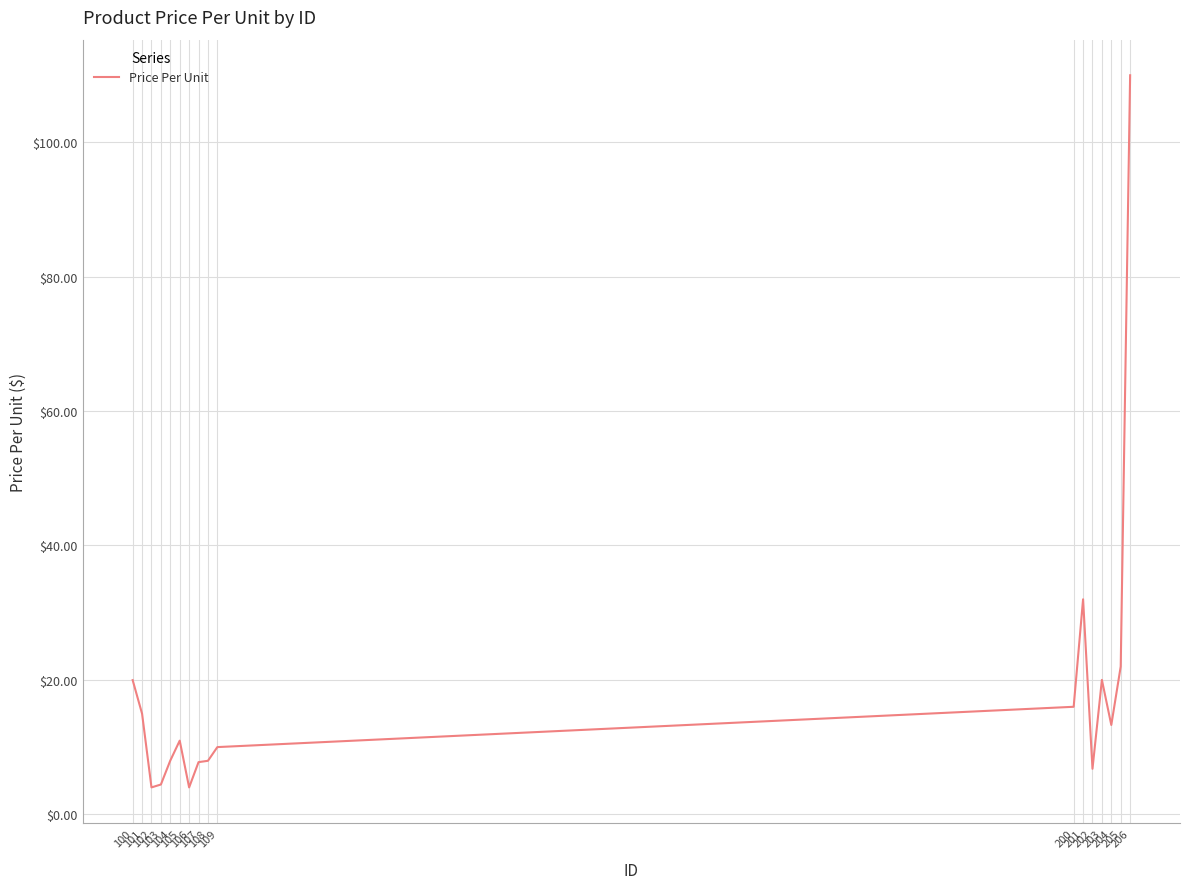

How many lines are shown in the chart?

1